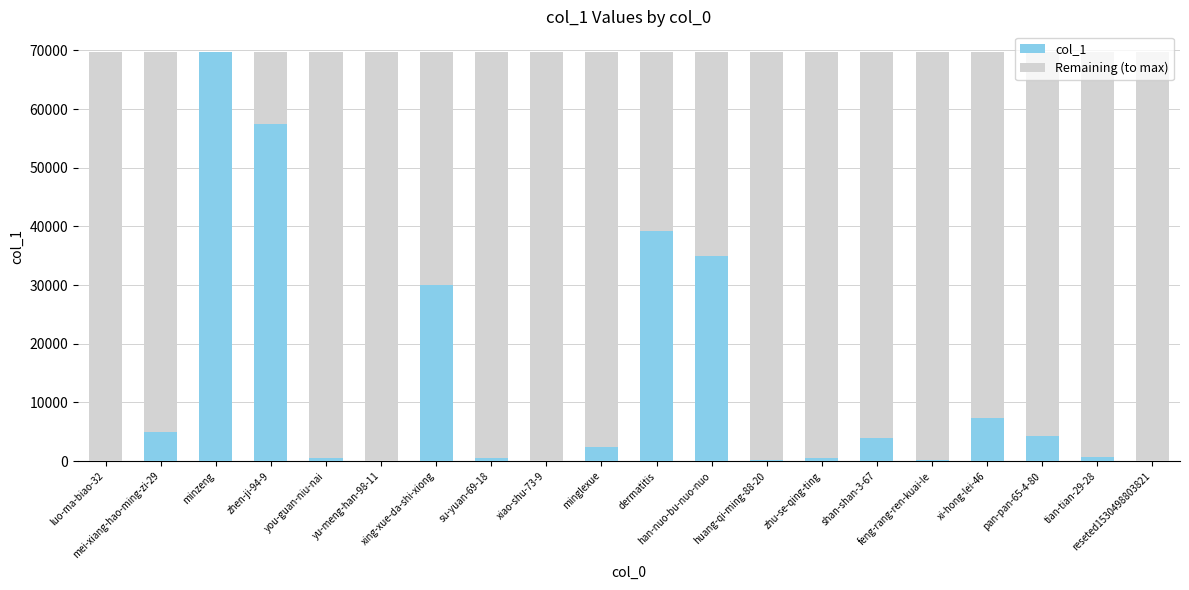

Count the number of data series in this chart.

2